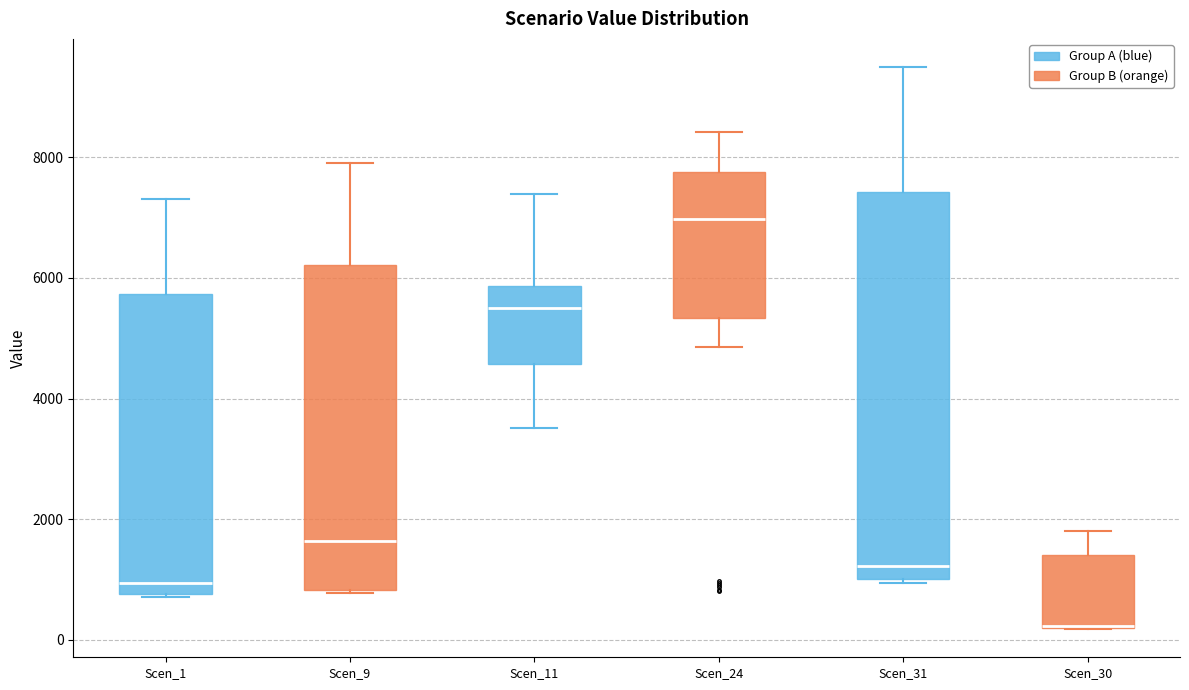

Reading left to right, transcribe this box plot: for each box, give where its median line is, the range the box spans, and where its two whiskers end, as read against the y-axis. The values are not printed on the chart, so give them approximately, as read against the axis.

Scen_1: median 1000, box 800 to 5800, whiskers 800 to 7400
Scen_9: median 1600, box 800 to 6200, whiskers 800 to 8000
Scen_11: median 5400, box 4600 to 5800, whiskers 3600 to 7400
Scen_24: median 7000, box 5400 to 7800, whiskers 4800 to 8400
Scen_31: median 1200, box 1000 to 7400, whiskers 1000 (just below the box's lower edge) to 9400
Scen_30: median 200, box 200 to 1400, whiskers 200 to 1800